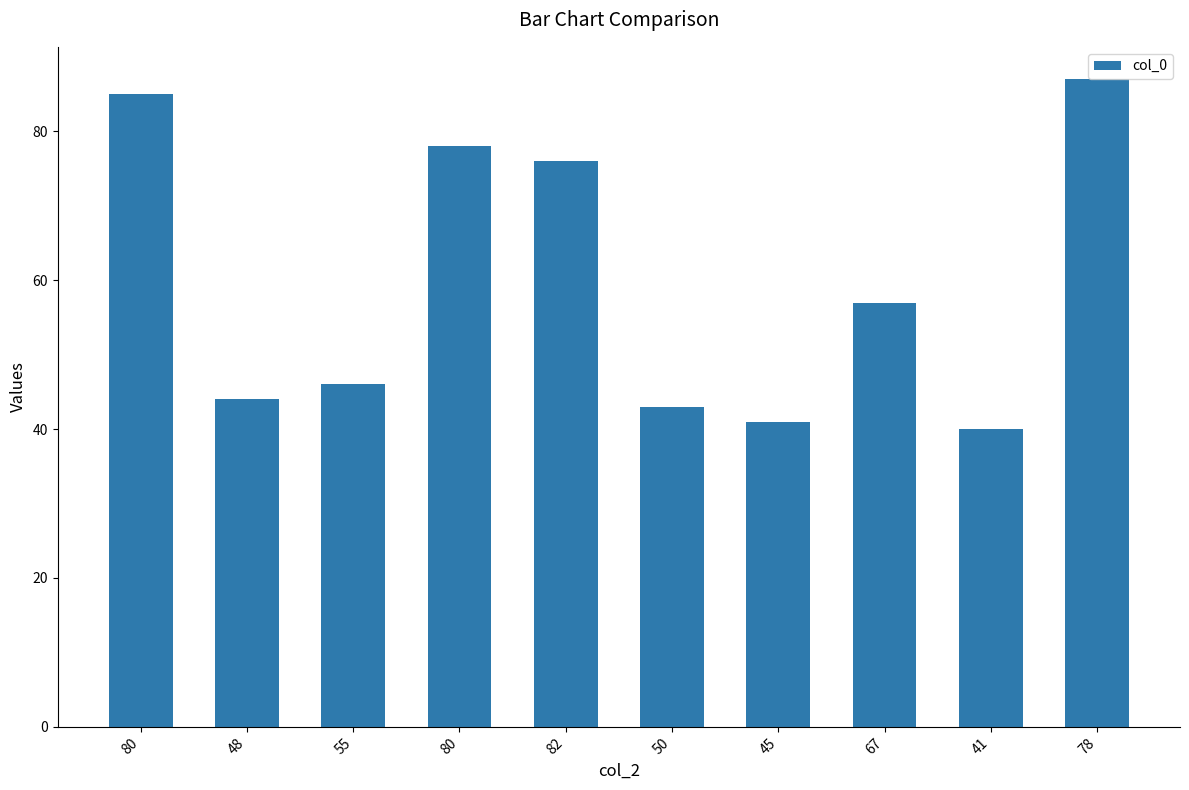

Between 80 and 80, which is larger?

80